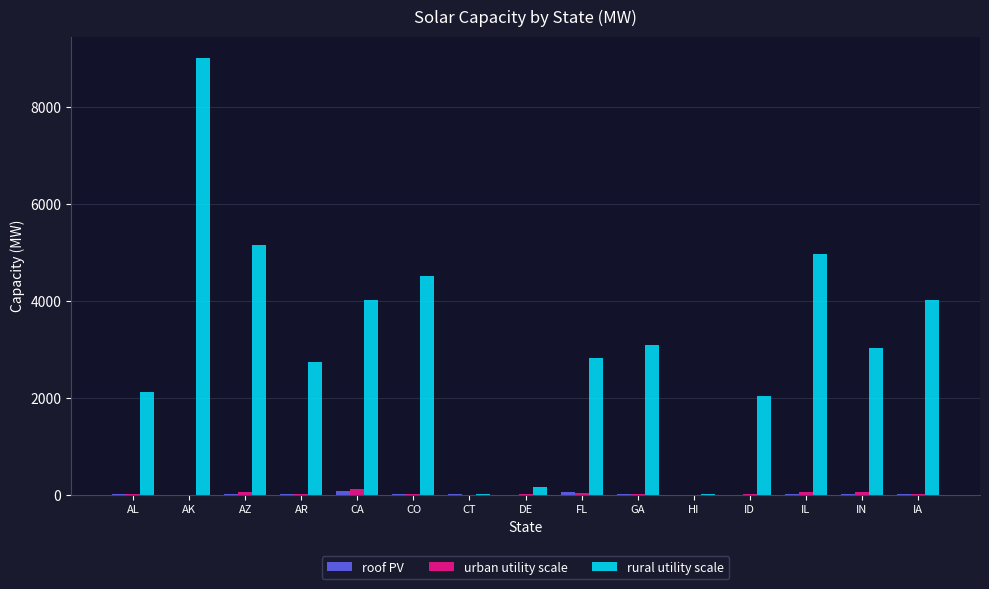

Which series has the largest total across all categories?

rural utility scale